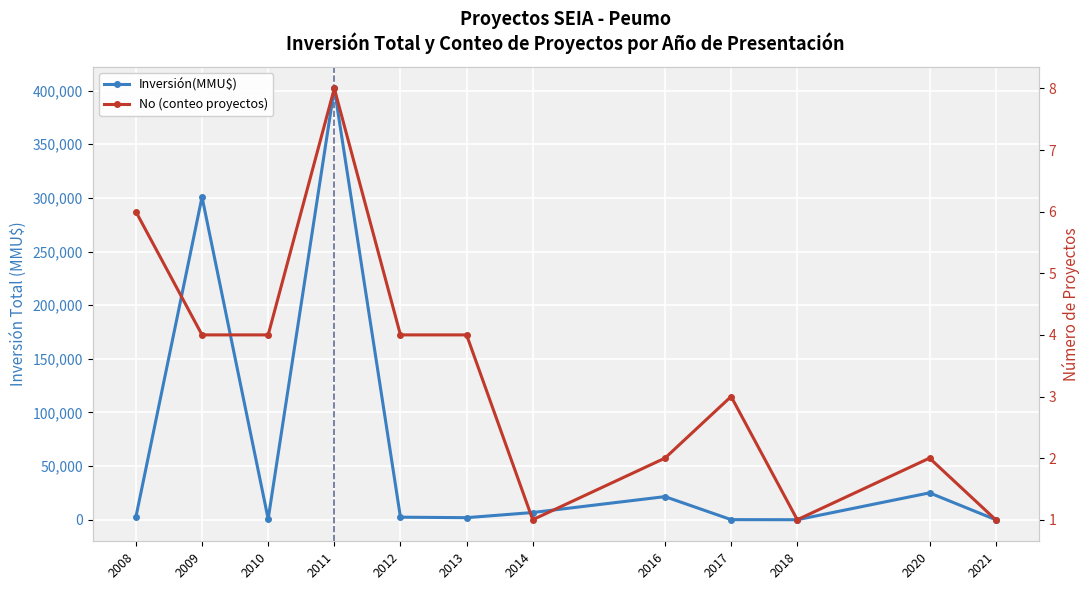

List the labels in order of No (conteo proyectos) value, smallest first.

2014, 2018, 2021, 2016, 2020, 2017, 2009, 2010, 2012, 2013, 2008, 2011